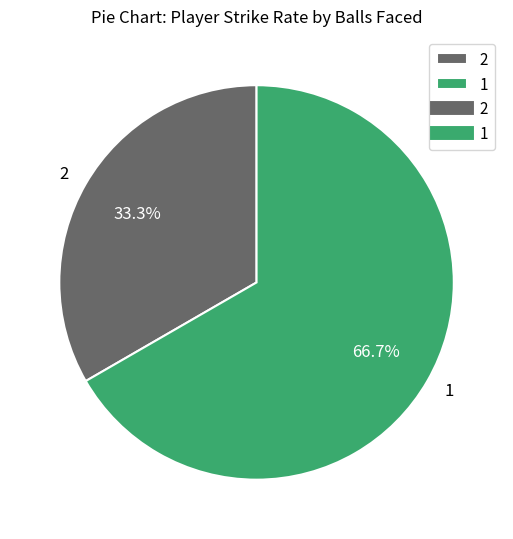

Is there a majority slice in this chart?

Yes